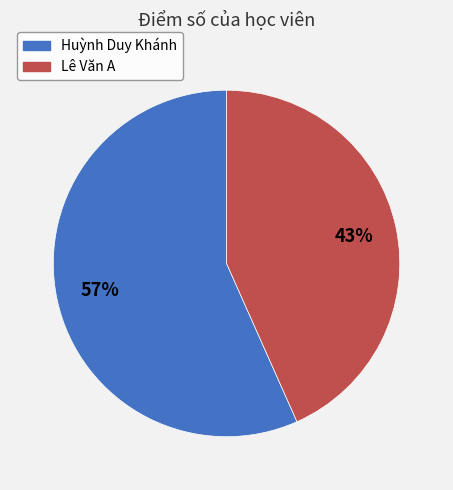

Which slice is the largest?

Huỳnh Duy Khánh